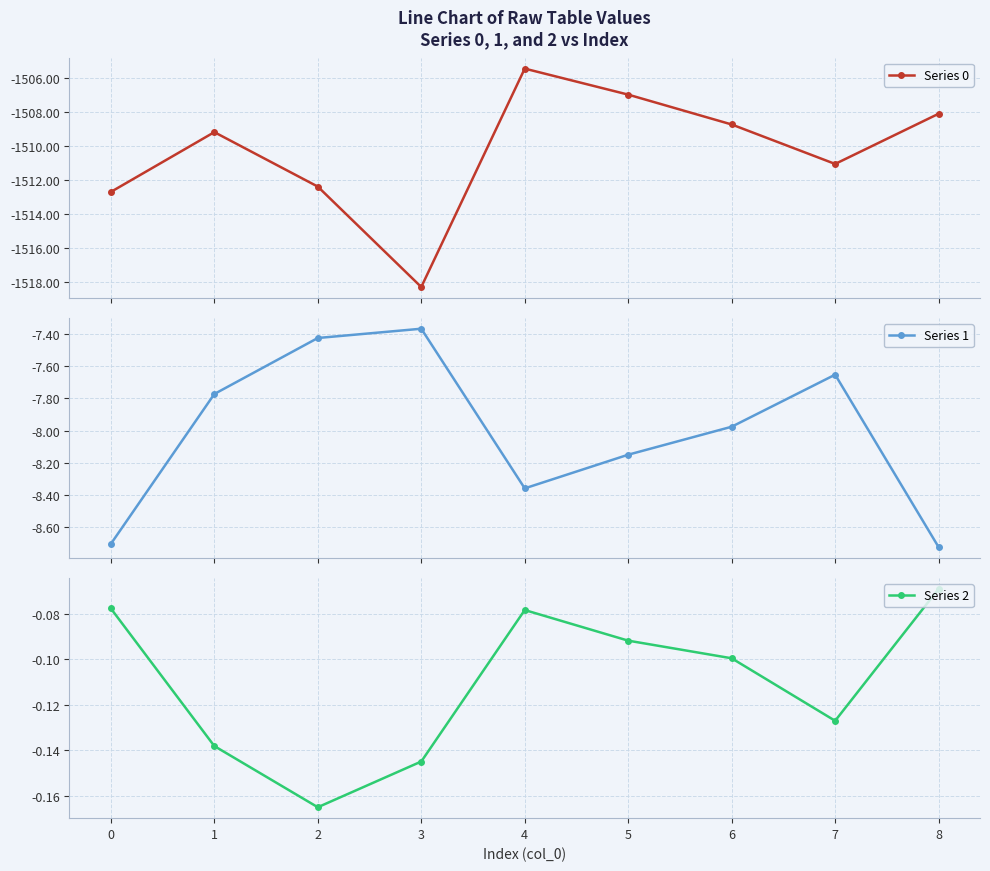

Reading right to left, extract all data points from this chart.

Series 0: -1508.1	-1511.1	-1508.7	-1507.0	-1505.5	-1518.3	-1512.4	-1509.2	-1512.7
Series 1: -8.7	-7.7	-8.0	-8.1	-8.4	-7.4	-7.4	-7.8	-8.7
Series 2: -0.1	-0.1	-0.1	-0.1	-0.1	-0.1	-0.2	-0.1	-0.1